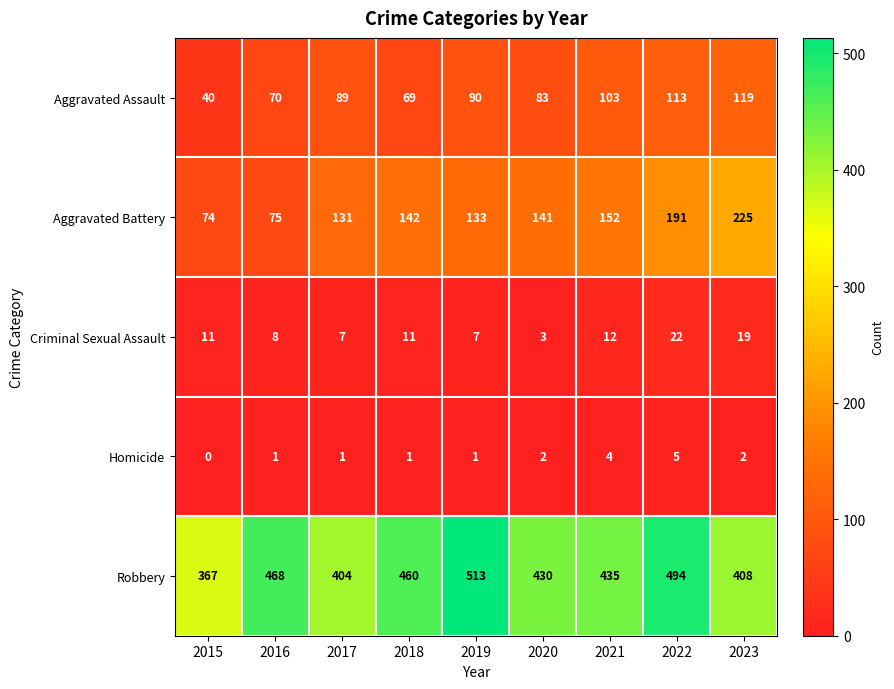

What is the difference between the maximum and second lowest values in the Robbery series?

109